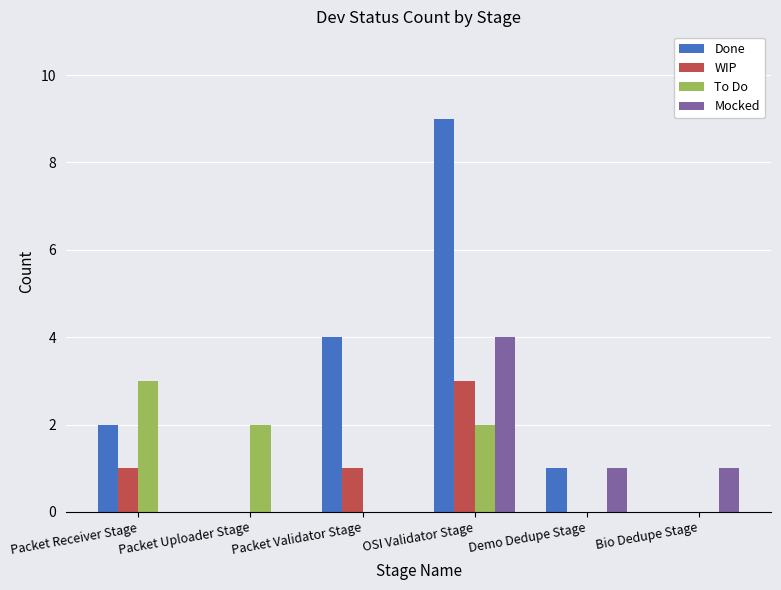

Which series changed the most between OSI Validator Stage and Demo Dedupe Stage?

Done